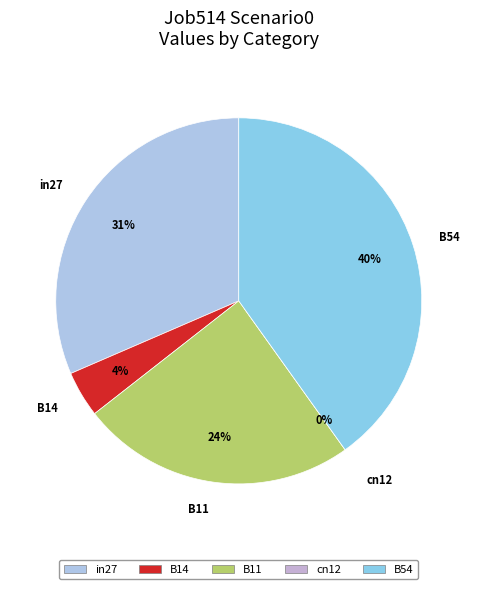

What is the change in value from B14 to B11?

+0.3